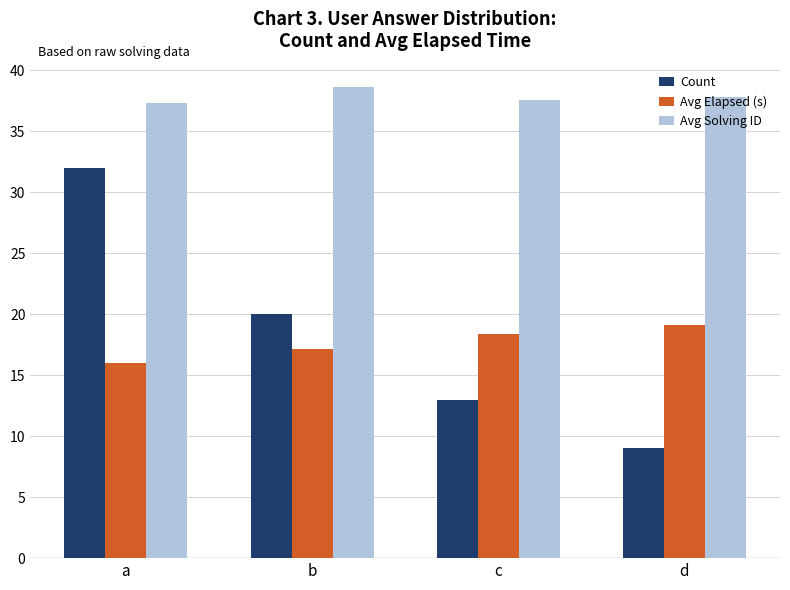

How many Count values are between 13 and 32?

3